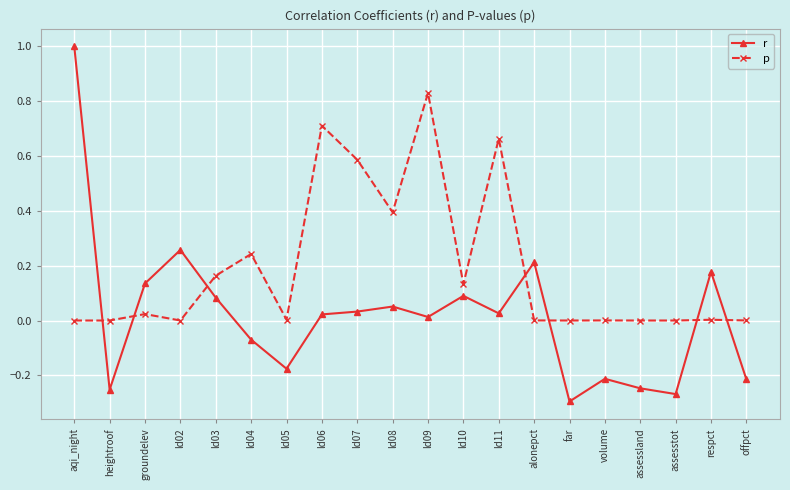

Where do p and r first cross each other?

aqi_night and heightroof